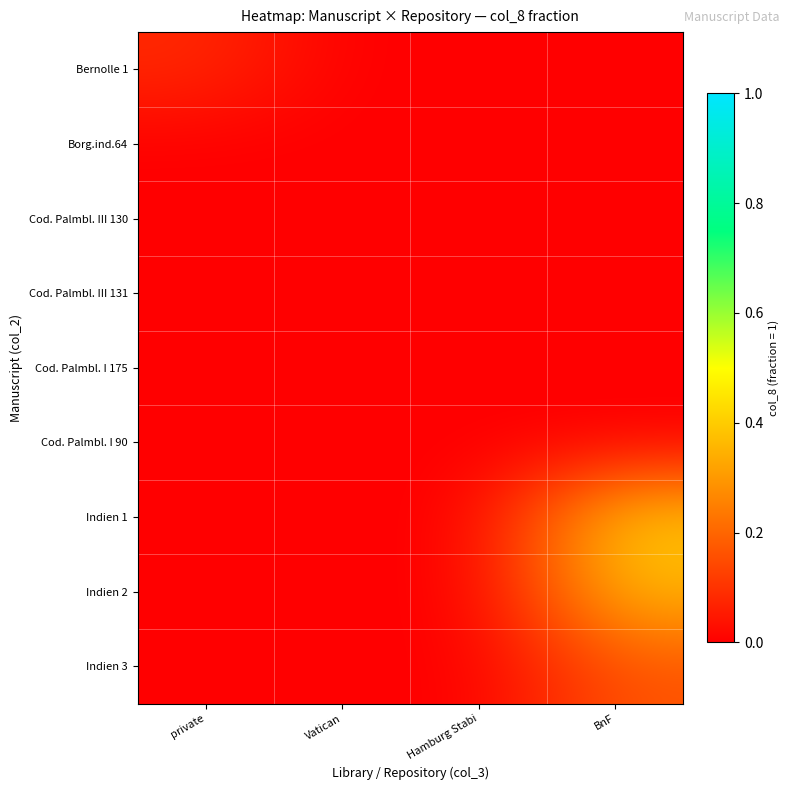

At which category is the sum across all series the highest?

BnF